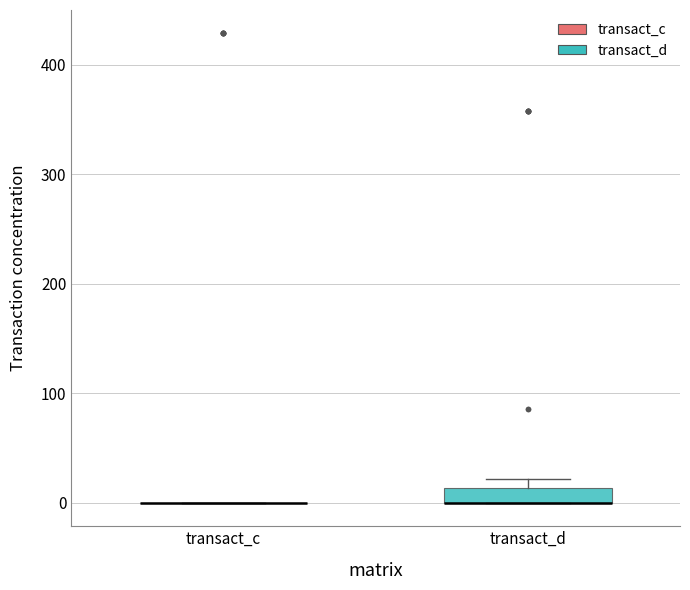

Which box is the tallest, from its lower edge to its upper edge?

transact_d